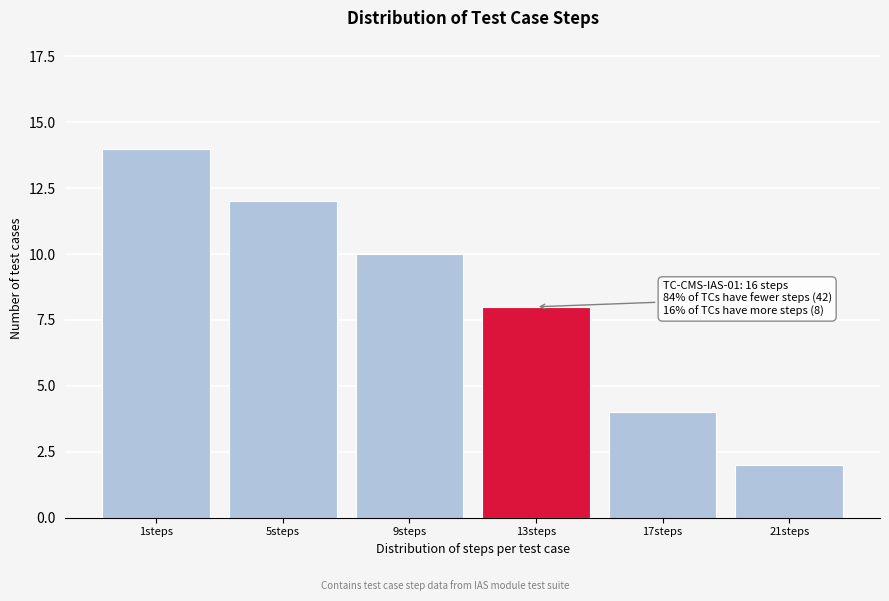

Reading right to left, transcribe all the data shown in this chart.

21steps=2	17steps=4	13steps=8	9steps=10	5steps=12	1steps=14